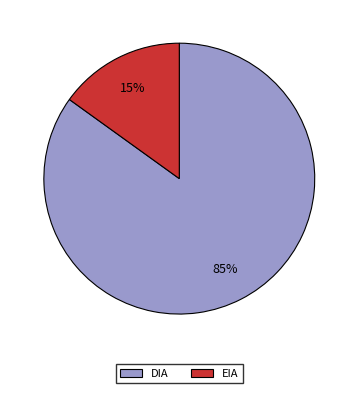

To the nearest percent, what is the combined percentage of DIA and EIA?

100%